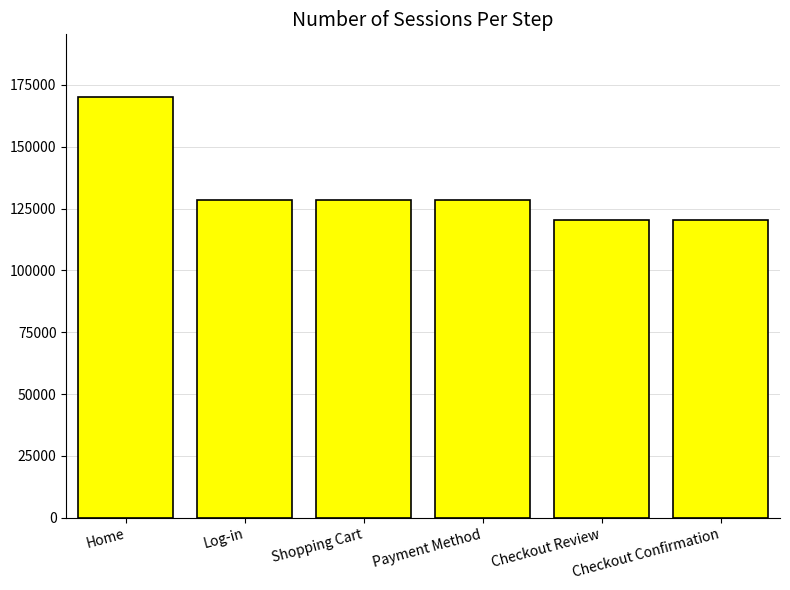

Approximately how many times larger is the value at Home compared to Checkout Review?

1.4